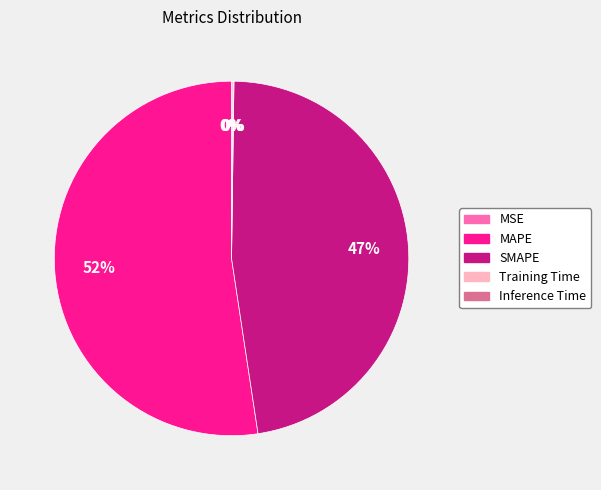

Is it true that SMAPE is 37% of the pie?

False